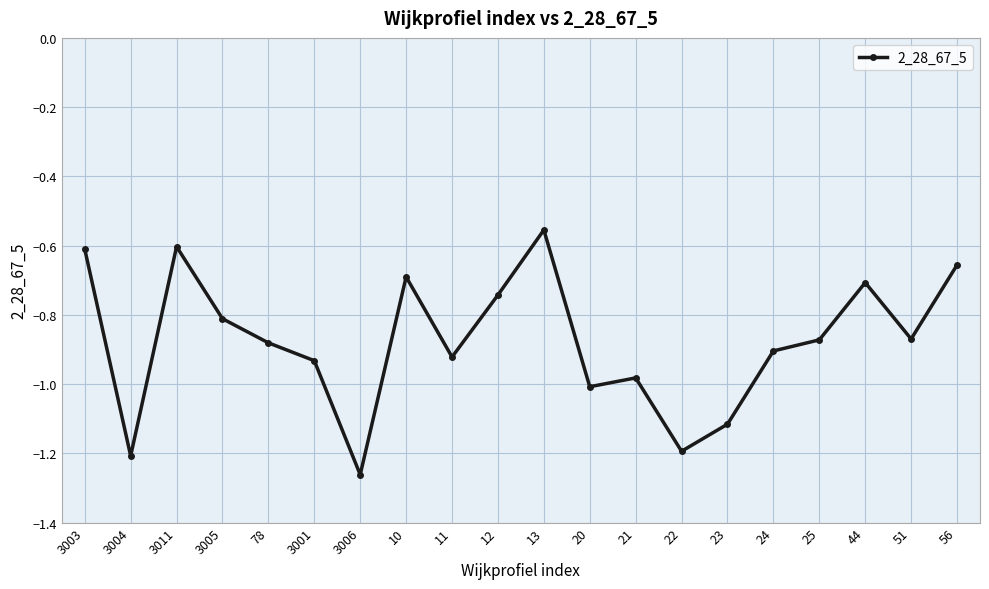

Which label corresponds to the smallest value in the chart?

3006